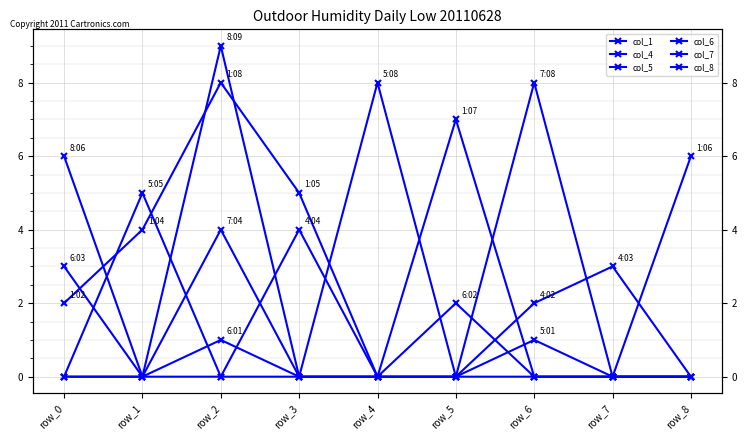

What is the value of the col_4 point at the 4th from the left?

4